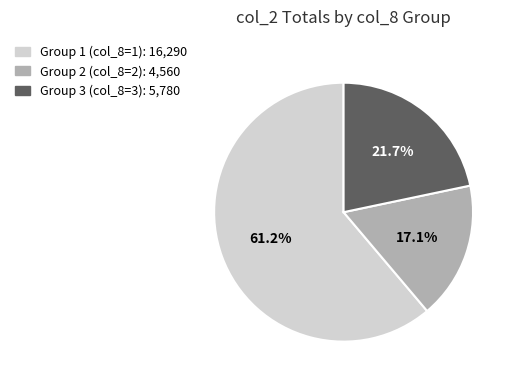

Is there any slice that represents more than half of the pie?

Yes